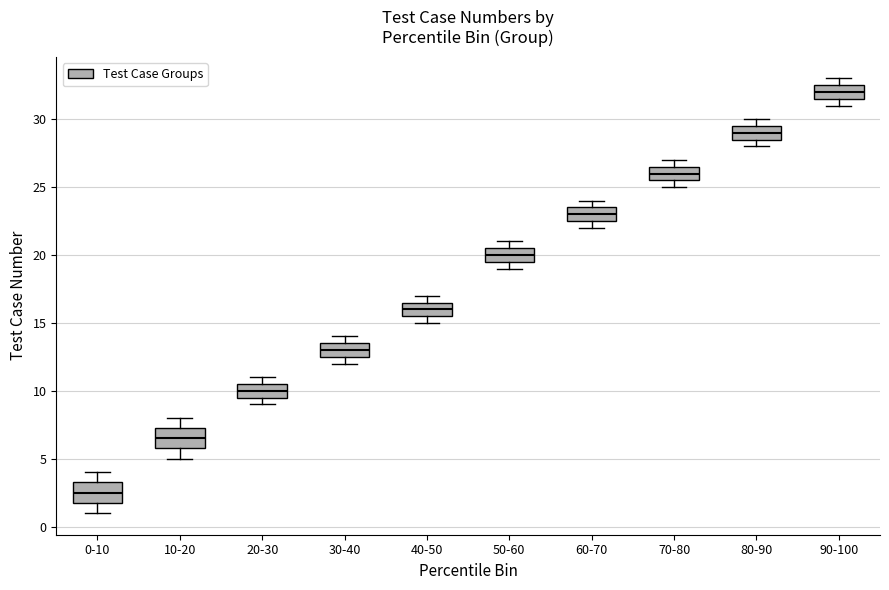

Reading left to right, transcribe this box plot: for each box, give where its median line is, the range the box spans, and where its two whiskers end, as read against the y-axis. The values are not printed on the chart, so give them approximately, as read against the axis.

0-10: median 2.5, box 2.0 to 3.5, whiskers 1.0 to 4.0
10-20: median 6.5, box 6.0 to 7.5, whiskers 5.0 to 8.0
20-30: median 10.0, box 9.5 to 10.5, whiskers 9.0 to 11.0
30-40: median 13.0, box 12.5 to 13.5, whiskers 12.0 to 14.0
40-50: median 16.0, box 15.5 to 16.5, whiskers 15.0 to 17.0
50-60: median 20.0, box 19.5 to 20.5, whiskers 19.0 to 21.0
60-70: median 23.0, box 22.5 to 23.5, whiskers 22.0 to 24.0
70-80: median 26.0, box 25.5 to 26.5, whiskers 25.0 to 27.0
80-90: median 29.0, box 28.5 to 29.5, whiskers 28.0 to 30.0
90-100: median 32.0, box 31.5 to 32.5, whiskers 31.0 to 33.0